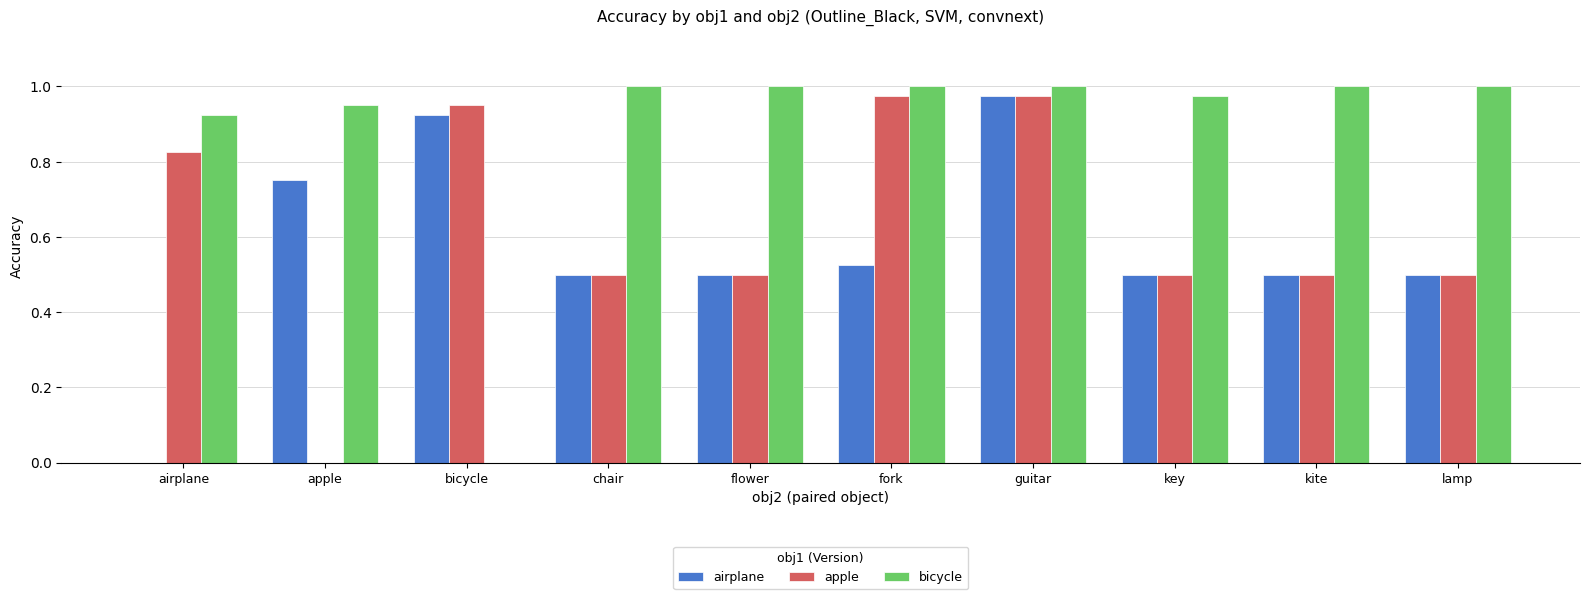

Is it true that bicycle equals 1.0 at fork?

True